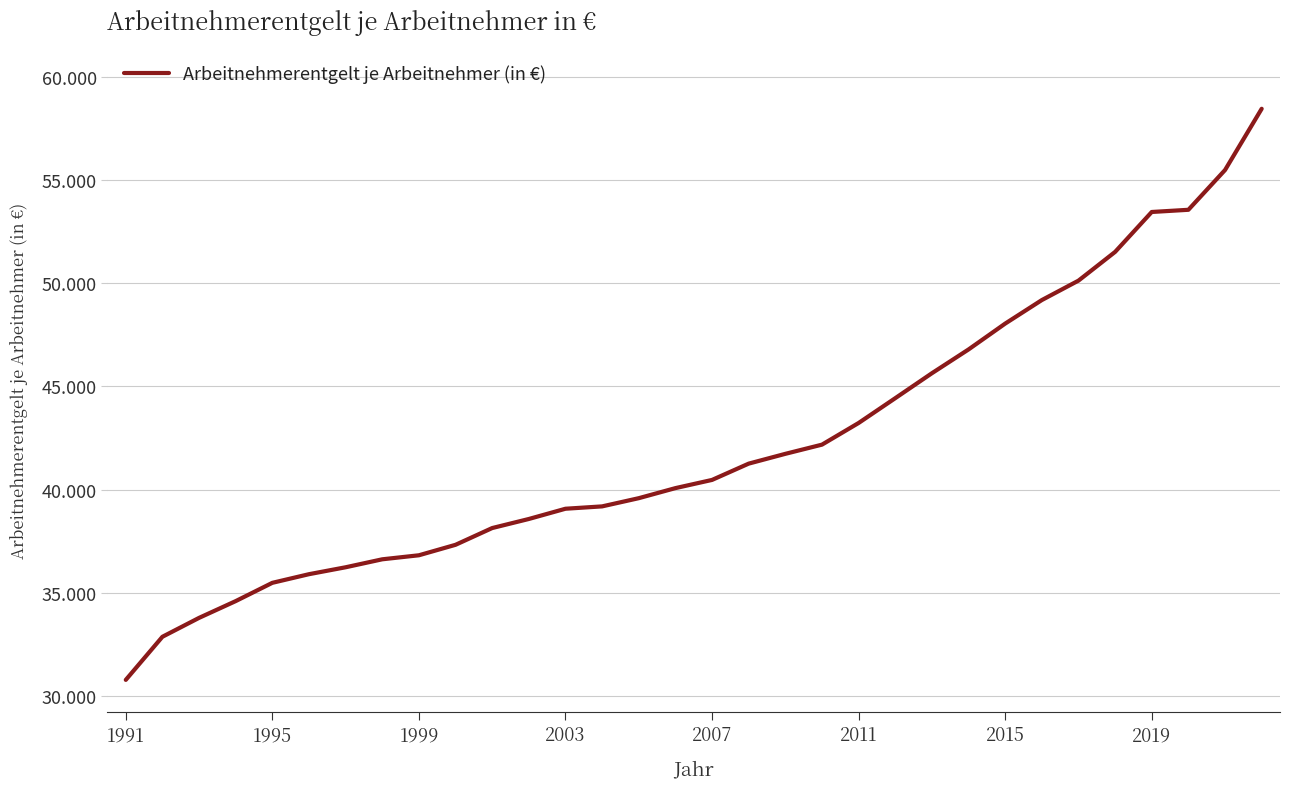

Is this an area chart (filled region under the line)?

No